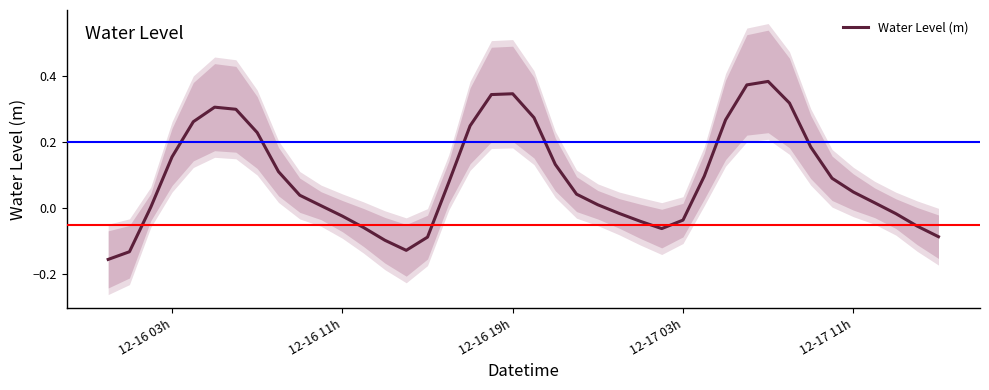

How many distinct data groups are displayed?

1